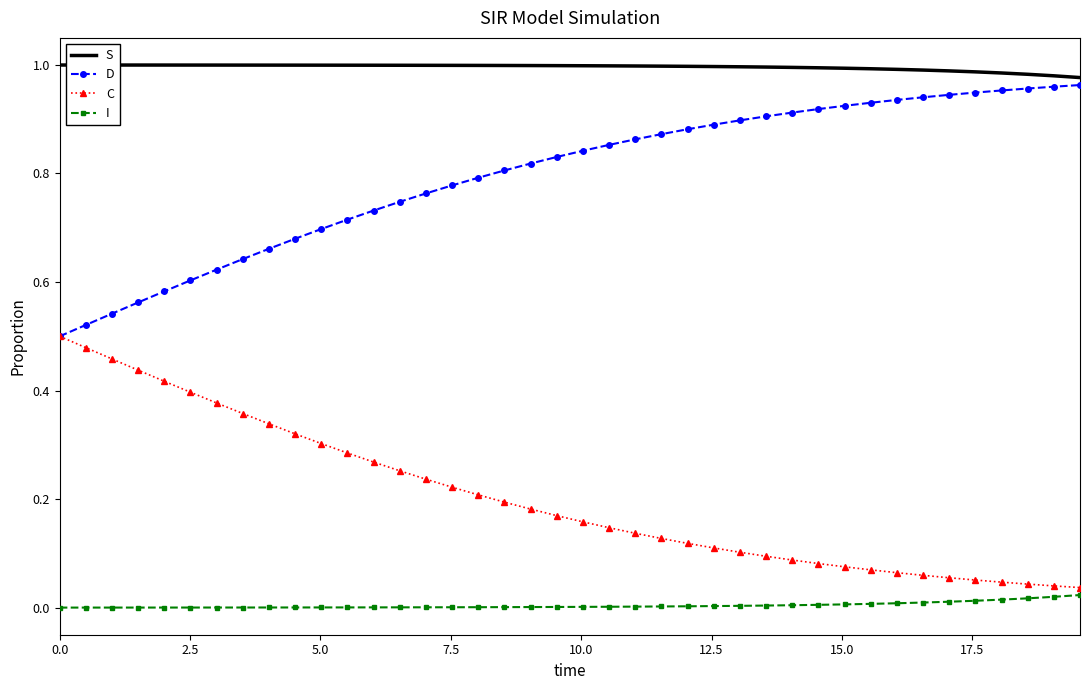

Which series has the largest total across all categories?

S